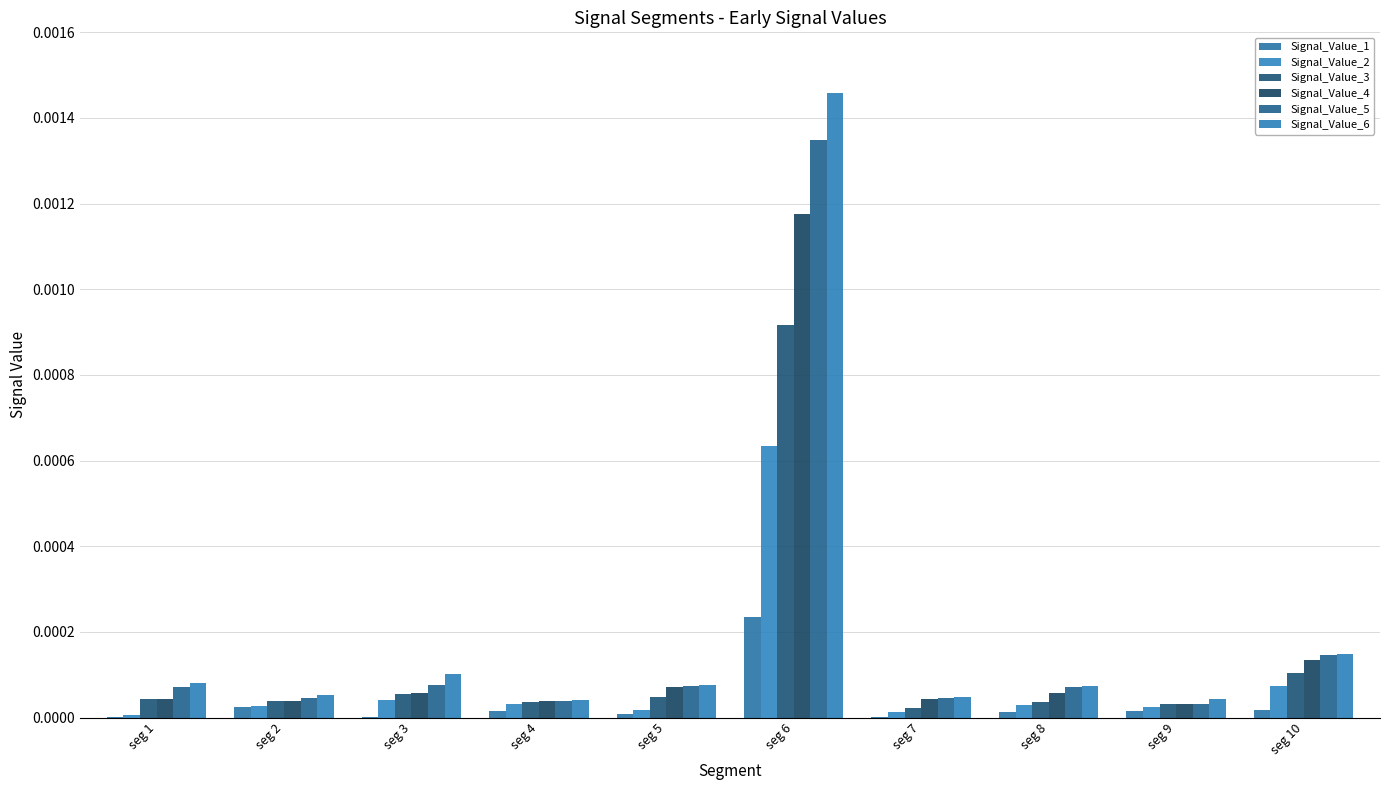

How many categories are shown in the chart?

10